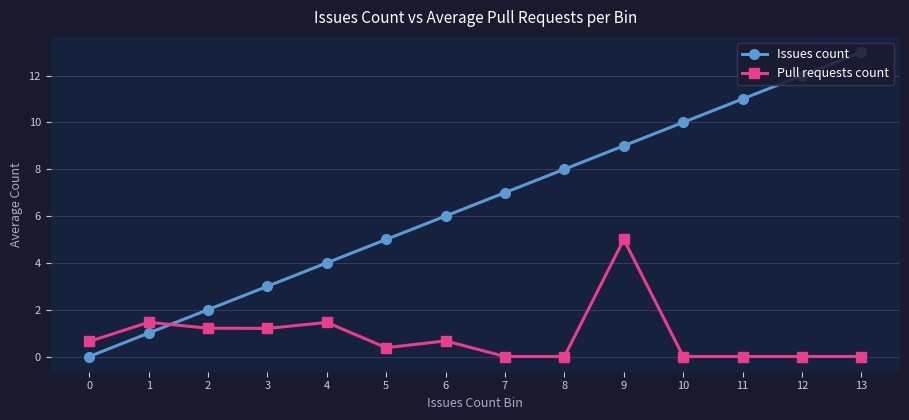

At which category does the chart reach its peak across all series?

13